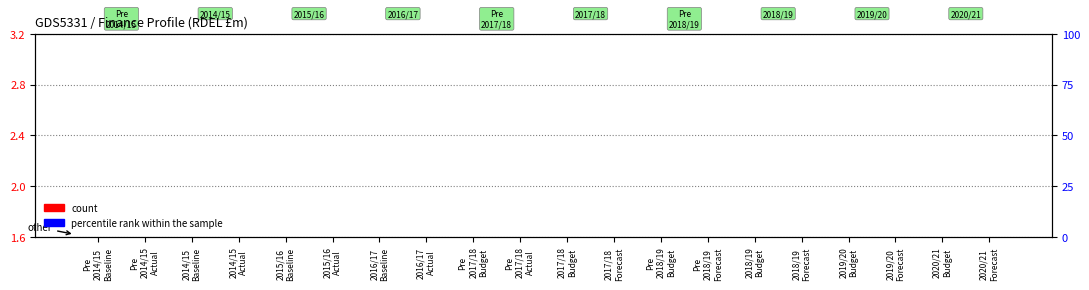

What is the label of the 17th bar from the right?

2014/15
Actual